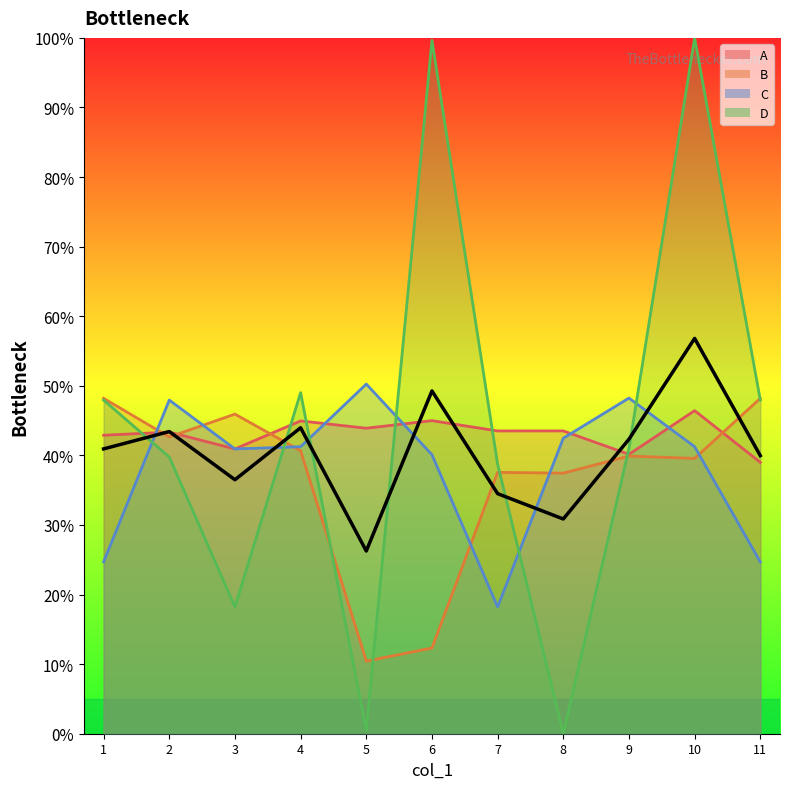

Does the chart display data point markers on the line(s)?

No